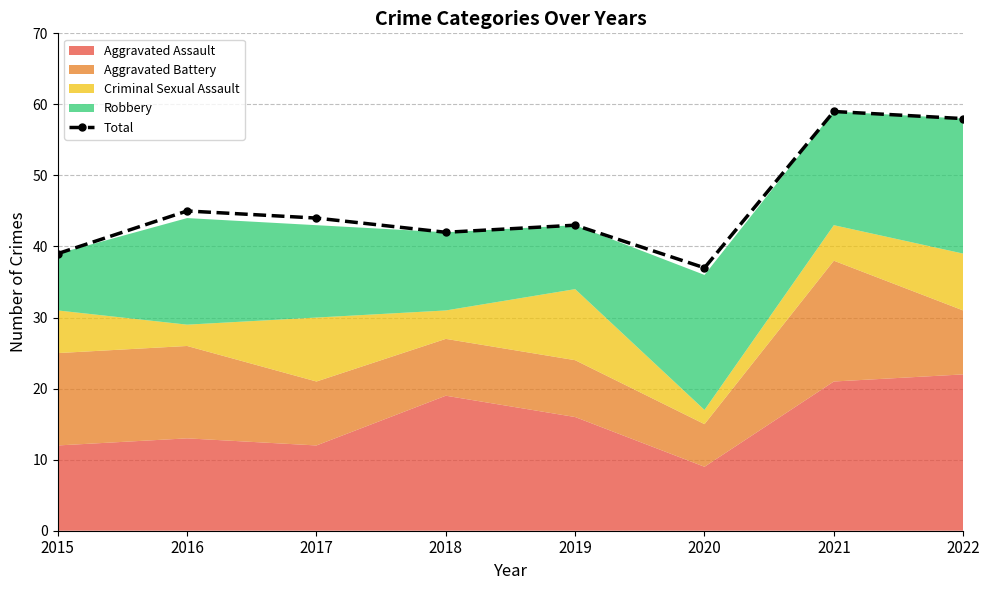

What is the greatest value displayed?

59